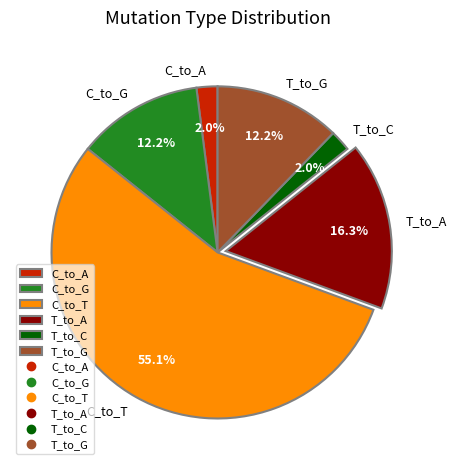

How many slices are in this pie chart?

6